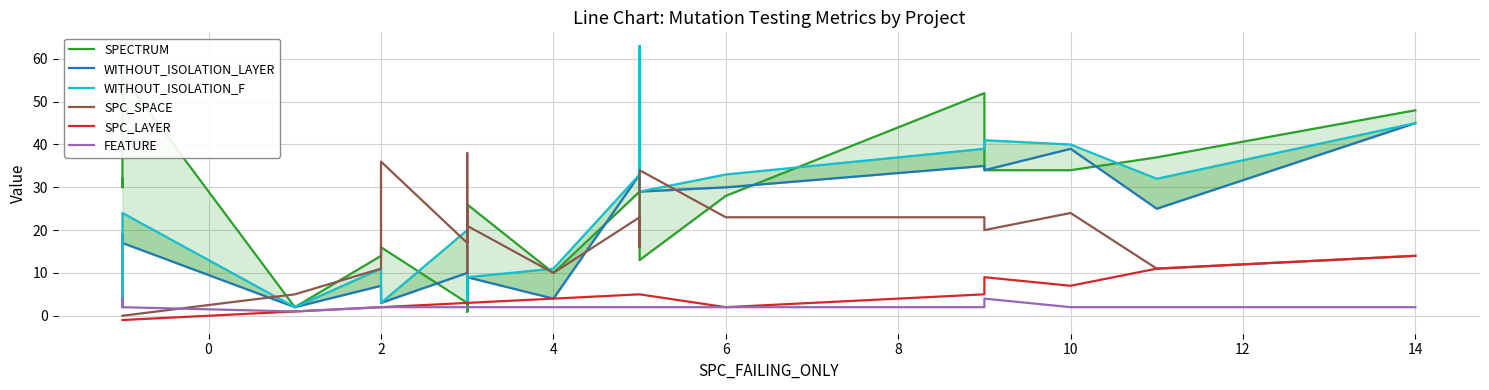

Does the chart have visible grid lines?

Yes